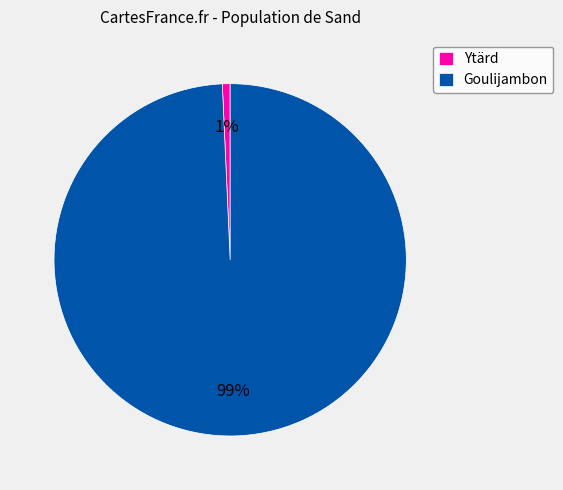

Rank the categories by value from lowest to highest.

Ytärd, Goulijambon